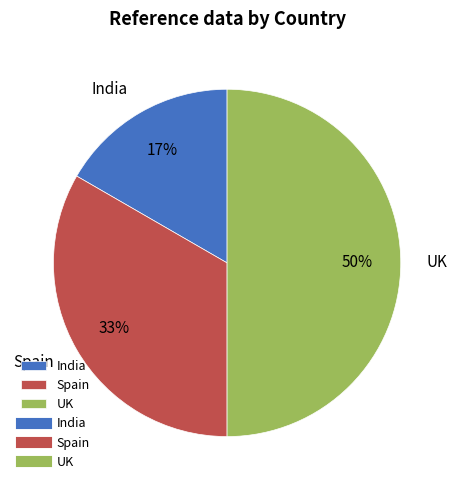

Between India and Spain, which is larger?

Spain